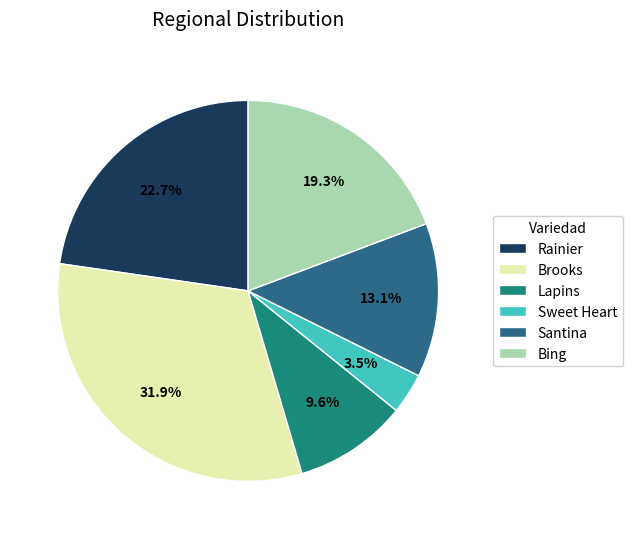

What is the smallest slice in the pie chart?

Sweet Heart